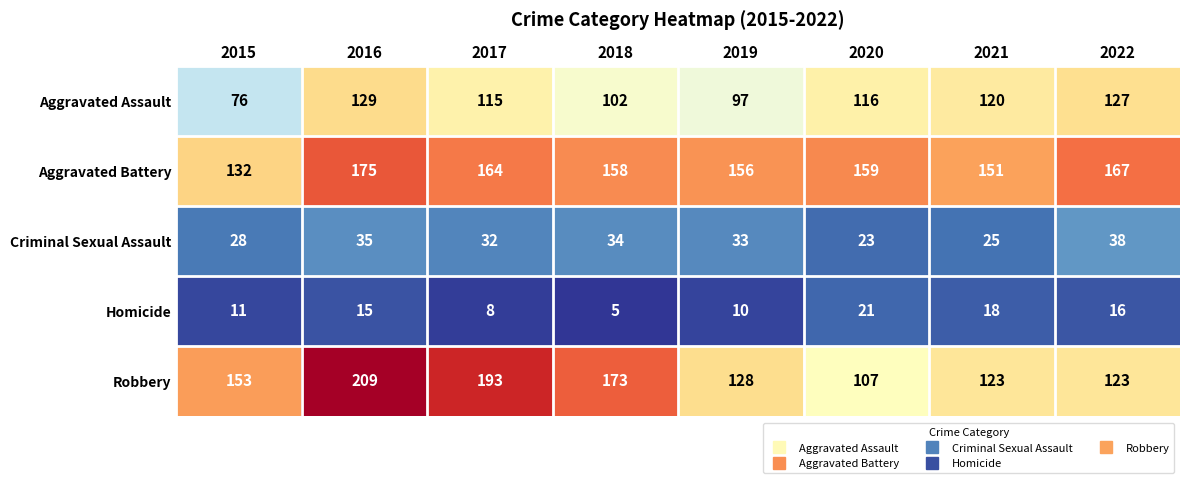

Which series changed the most between 2018 and 2019?

Robbery